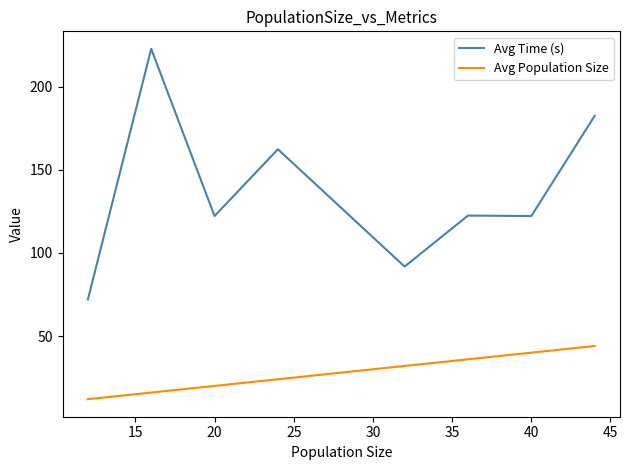

Which series has the largest range (max minus min)?

Avg Time (s)